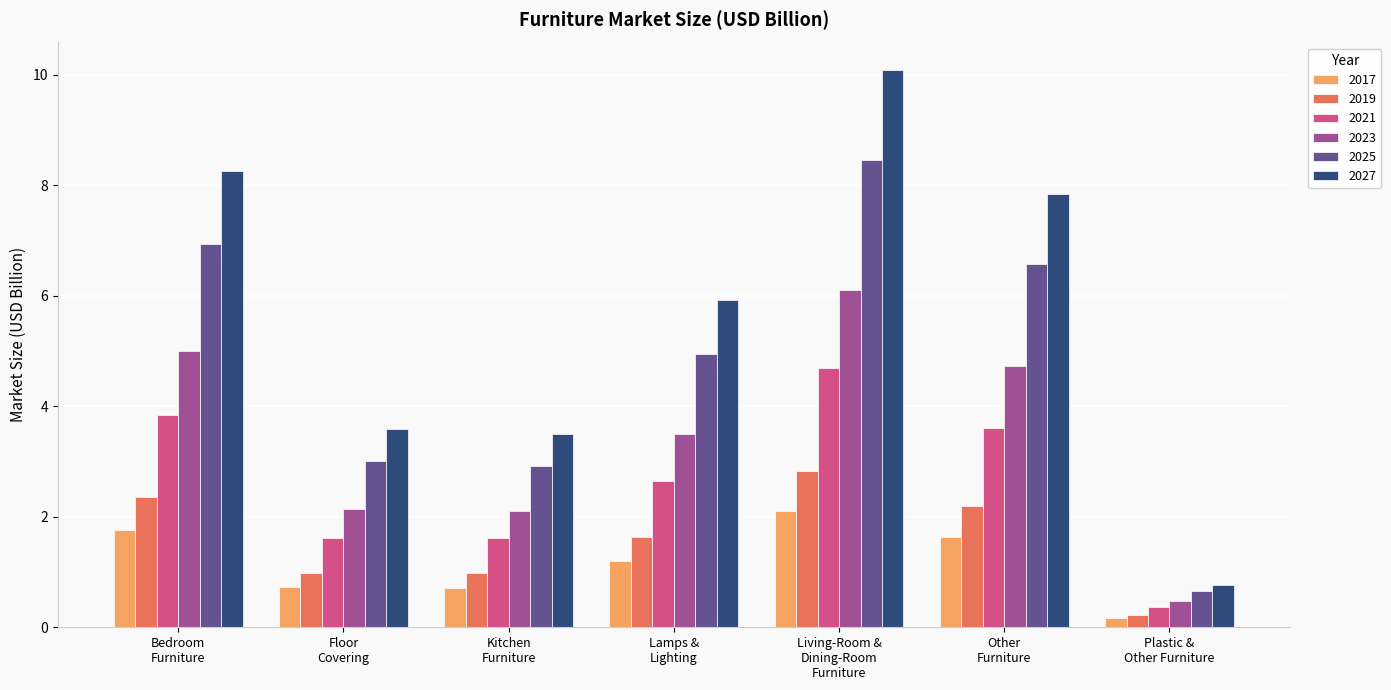

What are all the series names shown in the legend?

2017, 2019, 2021, 2023, 2025, 2027